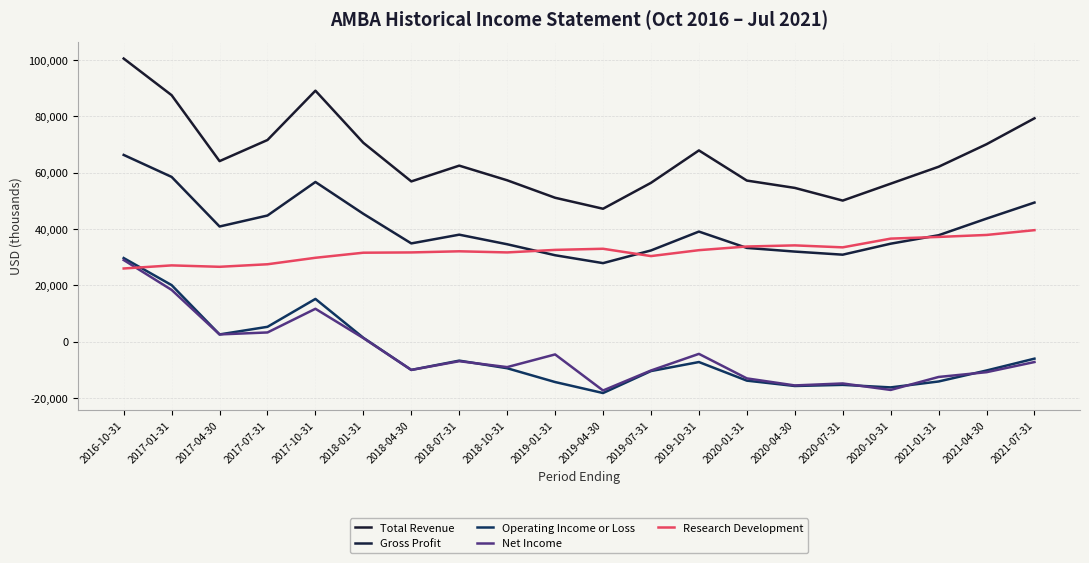

What is the total value across all series at 2021-01-31?

110500